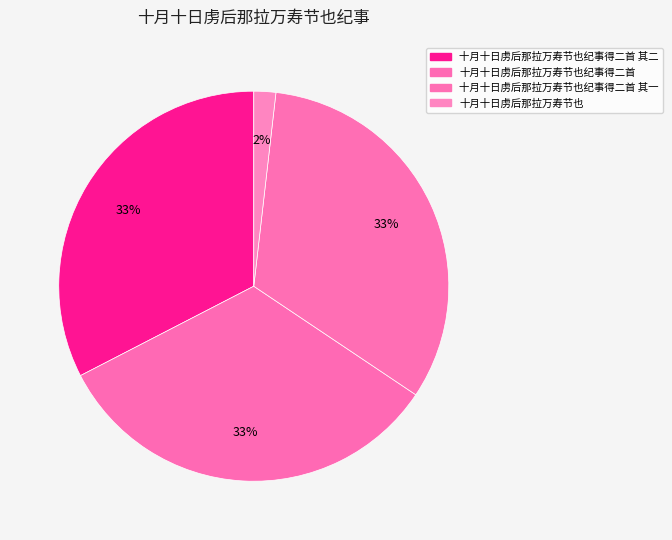

To the nearest percent, what is the difference between the largest and smallest slice percentages?

31%